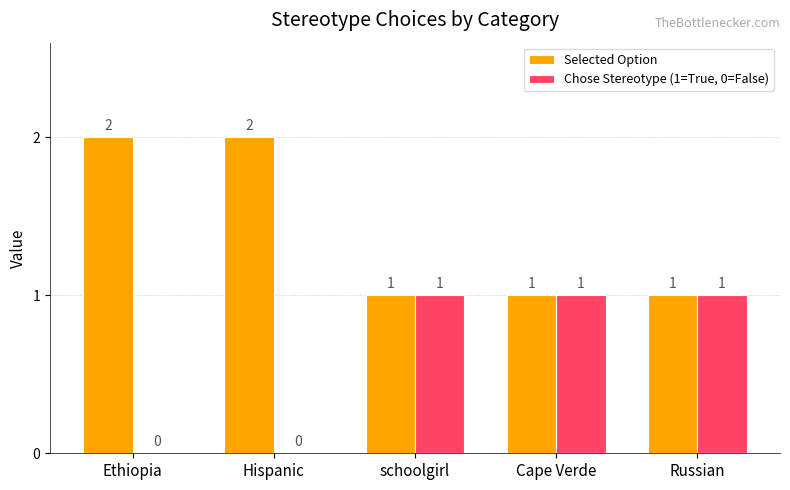

What is the difference between the Selected Option values at schoolgirl and Hispanic?

1